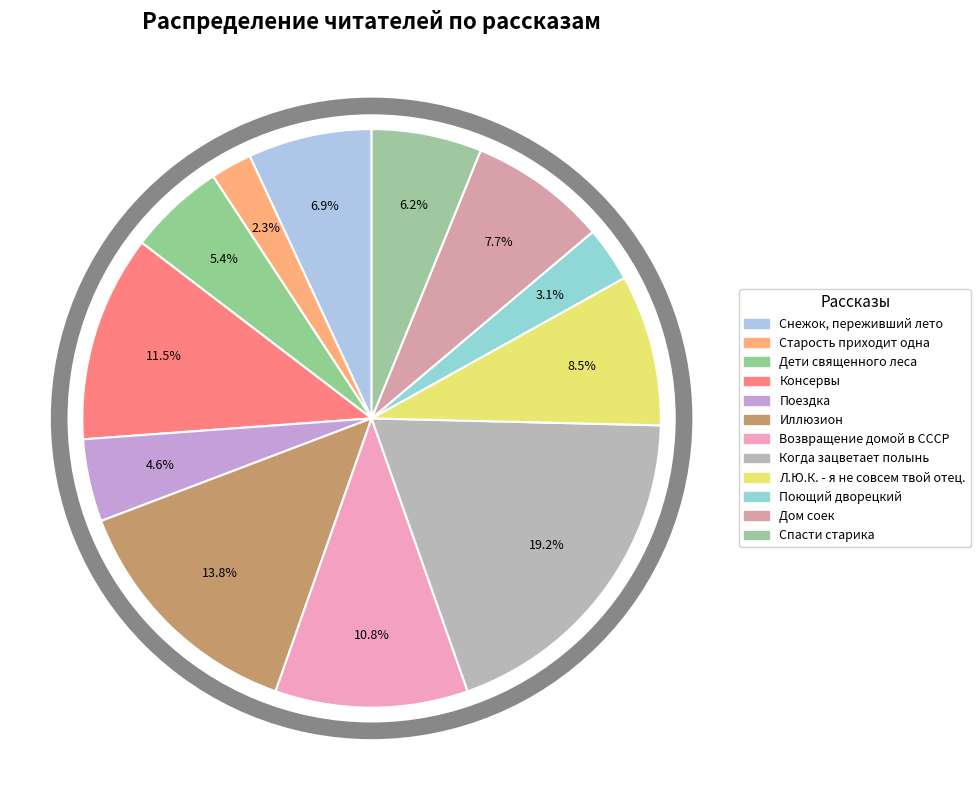

Does Дом соек account for over 50% of the chart?

No